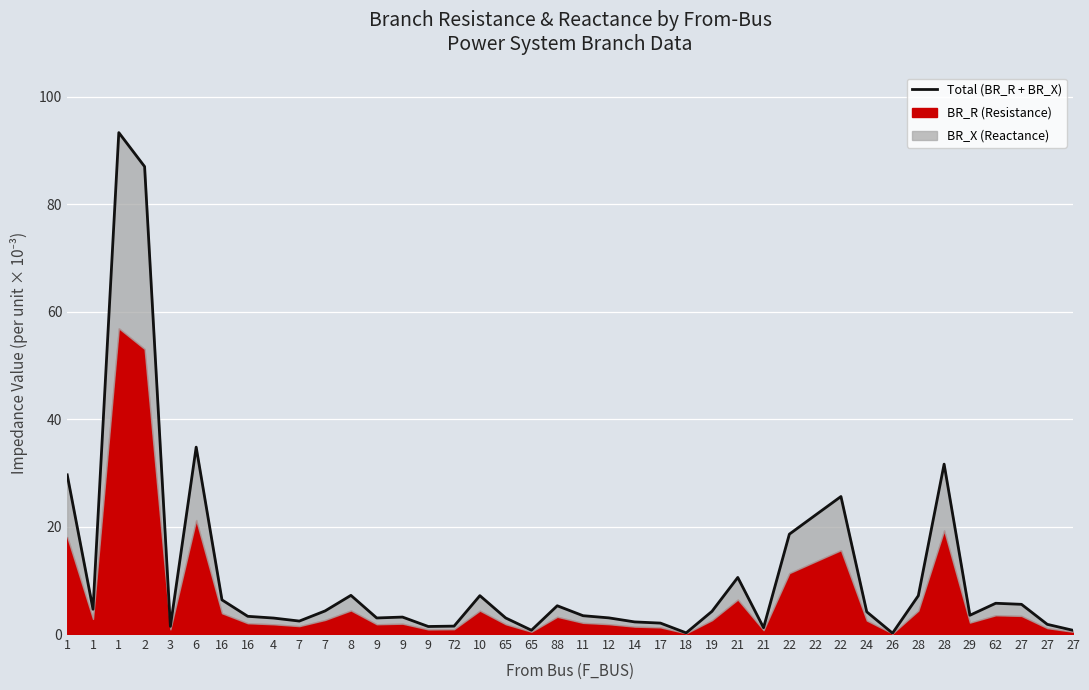

What is the difference between the maximum and second lowest values?

93.1